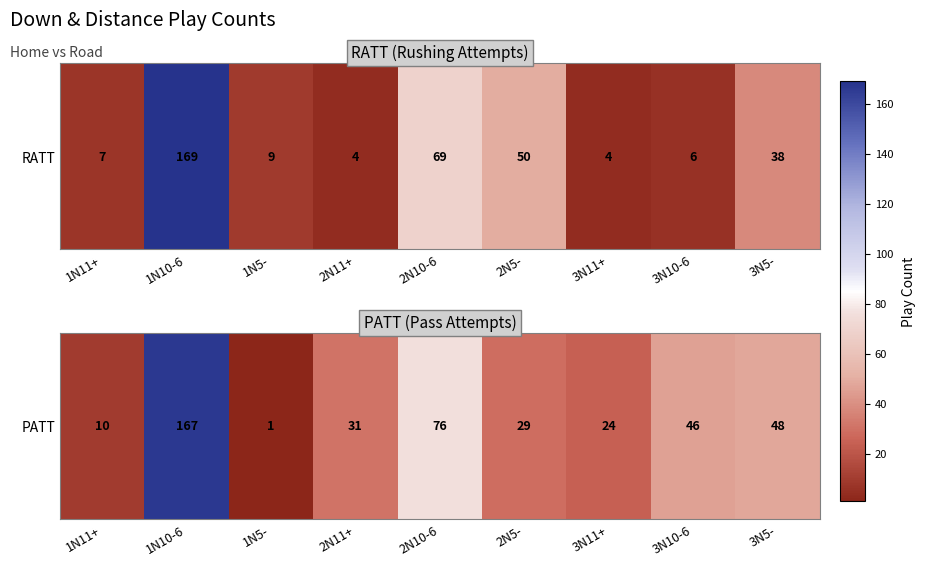

Between 1N5- and 1N11+, which is larger?

1N11+